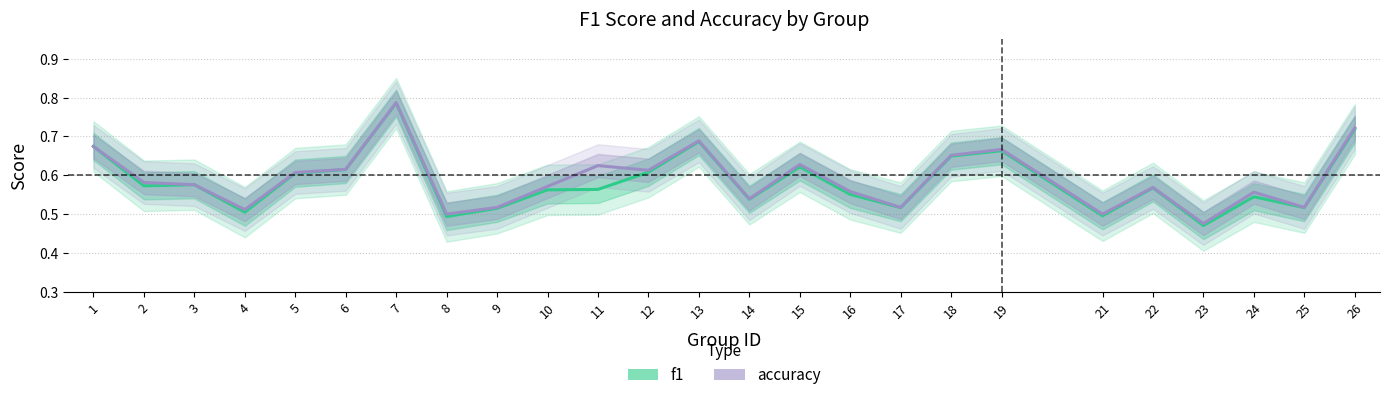

At how many categories does at least one series exceed 0?

25